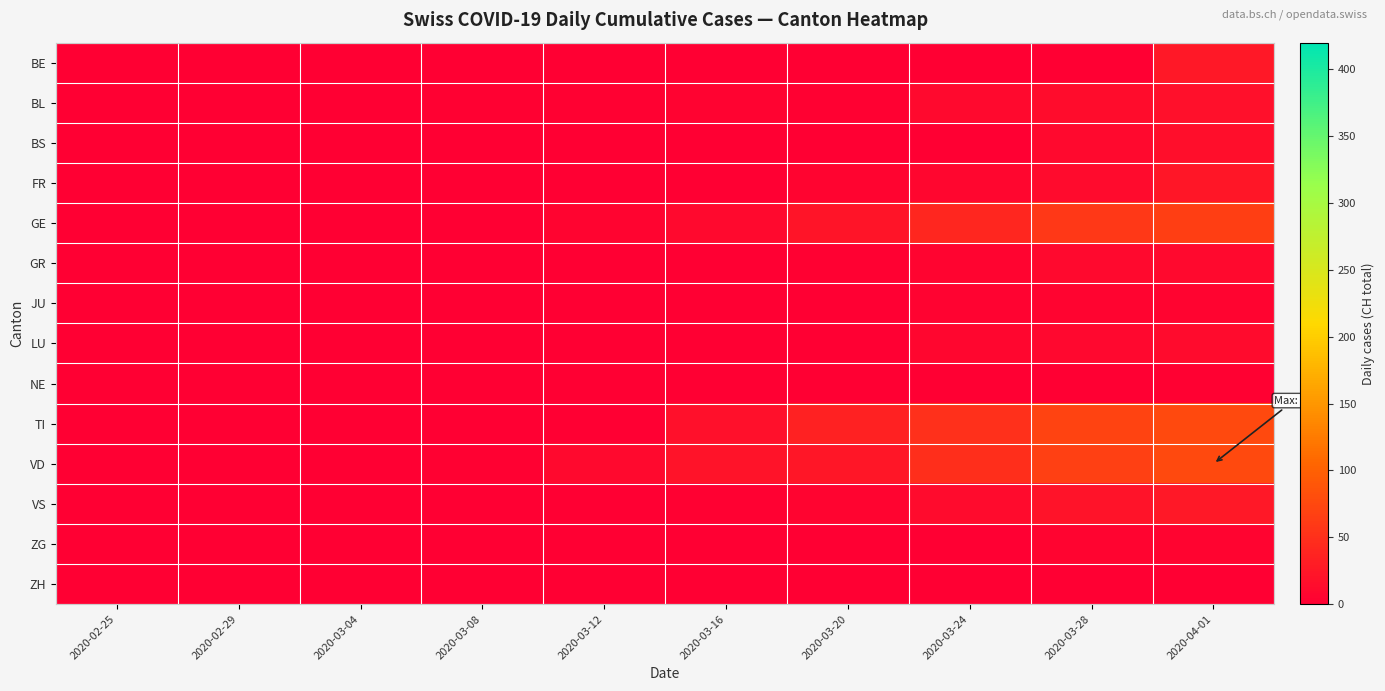

Reading left to right, list all the values displayed in this chart.

BE: 2020-02-25=0	2020-02-29=0	2020-03-04=0	2020-03-08=0	2020-03-12=0	2020-03-16=0	2020-03-20=0	2020-03-24=0	2020-03-28=0	2020-04-01=26
BL: 2020-02-25=0	2020-02-29=0	2020-03-04=0	2020-03-08=2	2020-03-12=3	2020-03-16=4	2020-03-20=2	2020-03-24=11	2020-03-28=14	2020-04-01=17
BS: 2020-02-25=0	2020-02-29=0	2020-03-04=0	2020-03-08=0	2020-03-12=0	2020-03-16=0	2020-03-20=0	2020-03-24=0	2020-03-28=11	2020-04-01=16
FR: 2020-02-25=0	2020-02-29=0	2020-03-04=0	2020-03-08=0	2020-03-12=0	2020-03-16=0	2020-03-20=6	2020-03-24=7	2020-03-28=12	2020-04-01=23
GE: 2020-02-25=0	2020-02-29=0	2020-03-04=0	2020-03-08=0	2020-03-12=6	2020-03-16=10	2020-03-20=22	2020-03-24=41	2020-03-28=59	2020-04-01=64
GR: 2020-02-25=0	2020-02-29=0	2020-03-04=0	2020-03-08=0	2020-03-12=0	2020-03-16=1	2020-03-20=3	2020-03-24=5	2020-03-28=11	2020-04-01=11
JU: 2020-02-25=0	2020-02-29=0	2020-03-04=0	2020-03-08=0	2020-03-12=0	2020-03-16=0	2020-03-20=1	2020-03-24=4	2020-03-28=5	2020-04-01=5
LU: 2020-02-25=0	2020-02-29=0	2020-03-04=0	2020-03-08=0	2020-03-12=0	2020-03-16=0	2020-03-20=0	2020-03-24=8	2020-03-28=9	2020-04-01=12
NE: 2020-02-25=0	2020-02-29=0	2020-03-04=0	2020-03-08=0	2020-03-12=0	2020-03-16=0	2020-03-20=0	2020-03-24=0	2020-03-28=0	2020-04-01=2
TI: 2020-02-25=0	2020-02-29=0	2020-03-04=0	2020-03-08=0	2020-03-12=0	2020-03-16=18	2020-03-20=35	2020-03-24=50	2020-03-28=69	2020-04-01=76
VD: 2020-02-25=0	2020-02-29=0	2020-03-04=1	2020-03-08=3	2020-03-12=10	2020-03-16=20	2020-03-20=24	2020-03-24=48	2020-03-28=67	2020-04-01=77
VS: 2020-02-25=0	2020-02-29=0	2020-03-04=0	2020-03-08=1	2020-03-12=1	2020-03-16=2	2020-03-20=6	2020-03-24=13	2020-03-28=21	2020-04-01=26
ZG: 2020-02-25=0	2020-02-29=1	2020-03-04=1	2020-03-08=1	2020-03-12=1	2020-03-16=1	2020-03-20=1	2020-03-24=1	2020-03-28=5	2020-04-01=5
ZH: 2020-02-25=0	2020-02-29=0	2020-03-04=0	2020-03-08=0	2020-03-12=0	2020-03-16=0	2020-03-20=0	2020-03-24=0	2020-03-28=0	2020-04-01=0